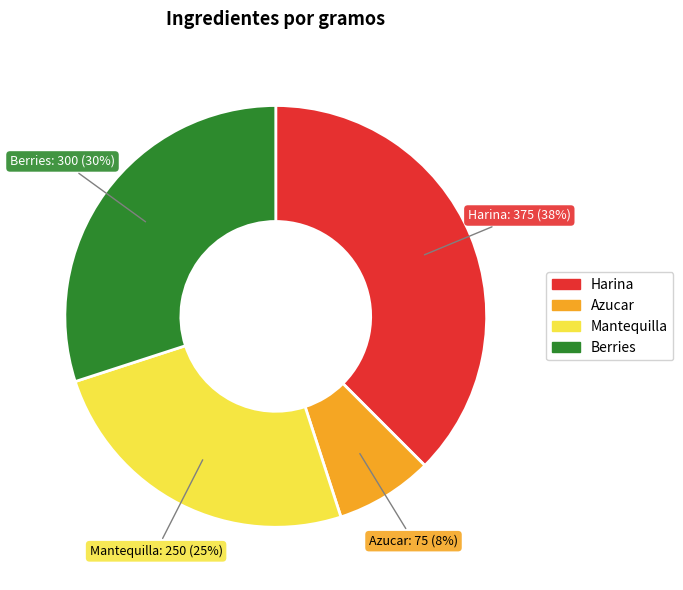

Combined, do Mantequilla and Azucar account for over 50%?

No